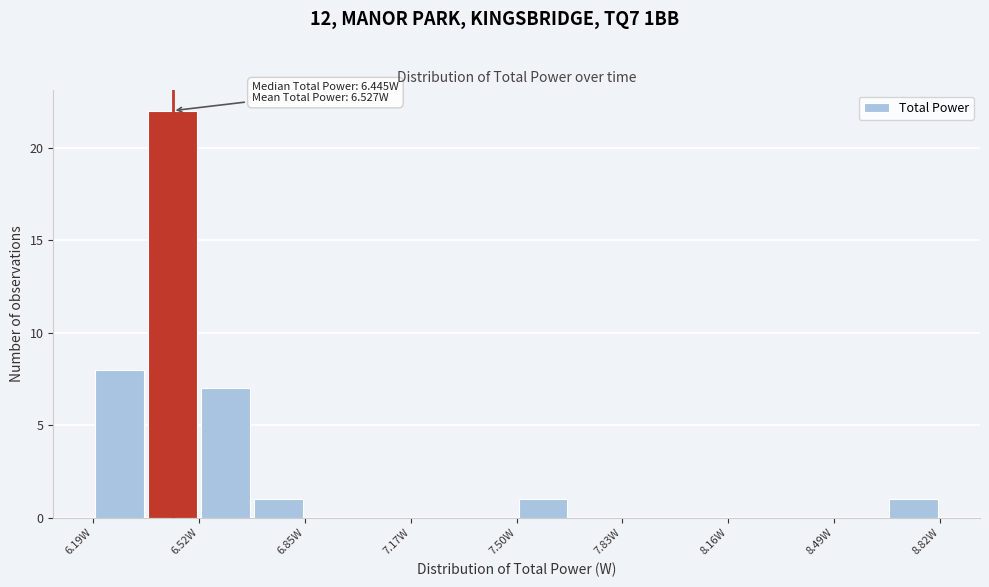

Read against the x-axis, roughly where is the centre of the tallest bar?

6.45